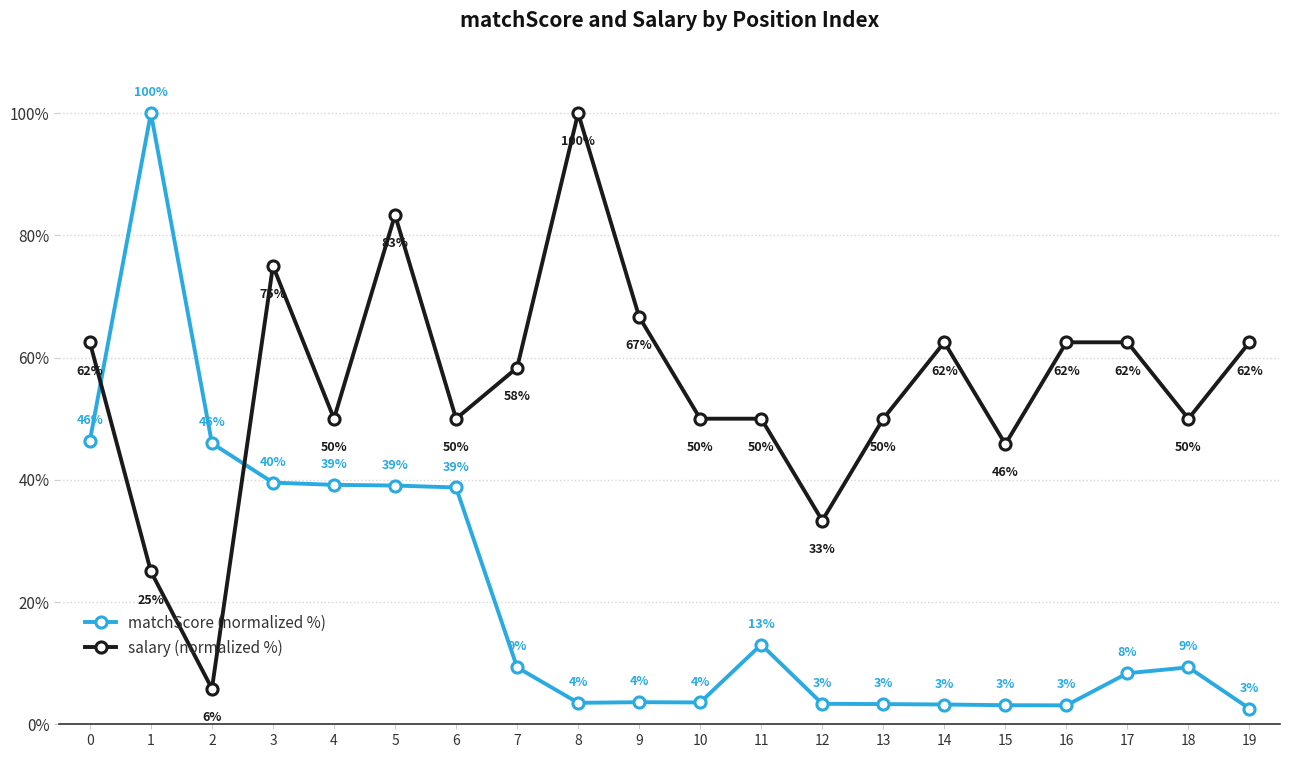

True or false: salary (normalized %) has a value of 18.3 at 14.

False